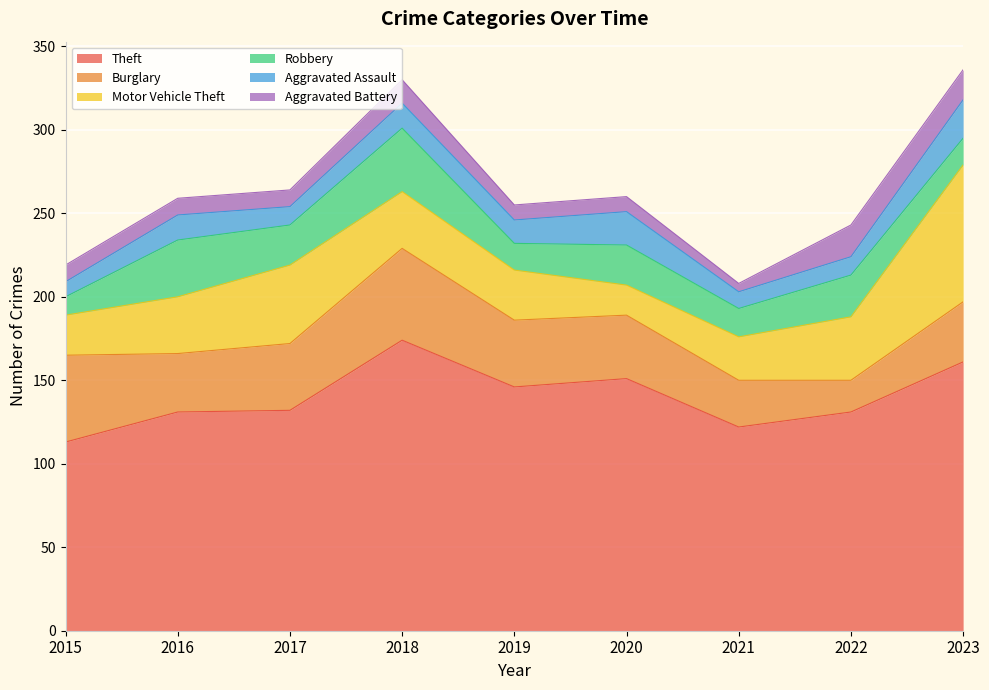

What is the smallest value displayed?

5